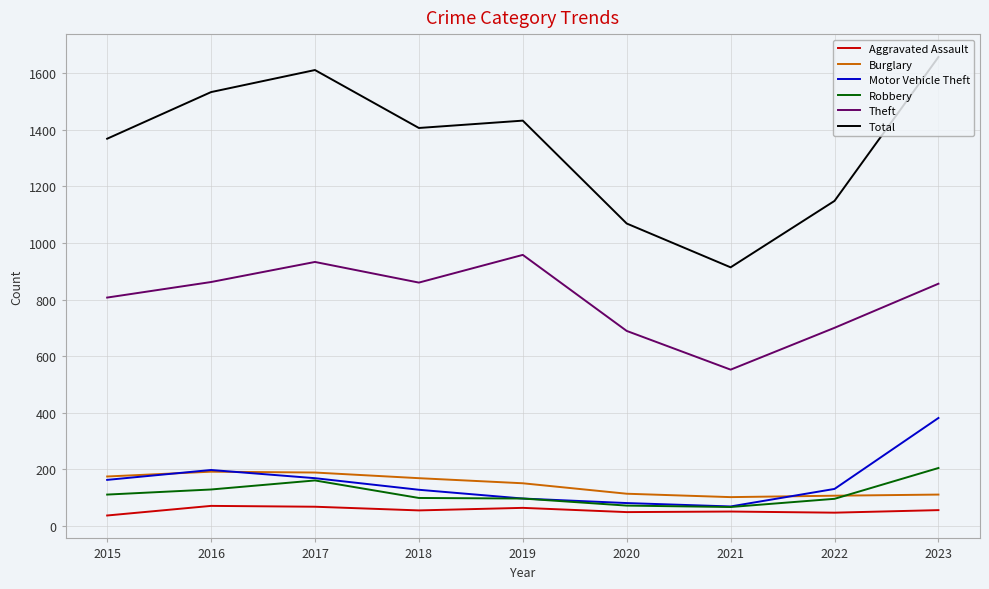

What are all the series names shown in the legend?

Aggravated Assault, Burglary, Motor Vehicle Theft, Robbery, Theft, Total